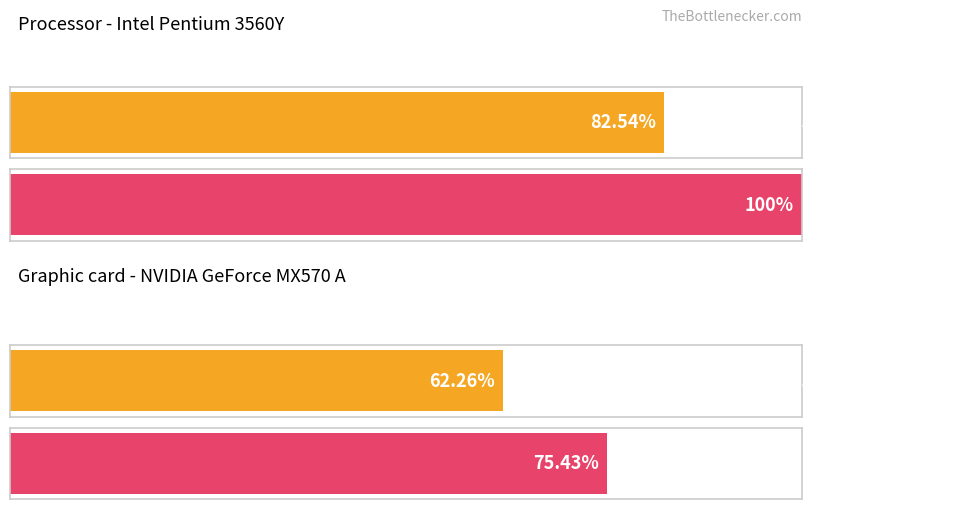

The value of Replicate at BLM-RB4-BC2-Ing is 2. True or false?

False